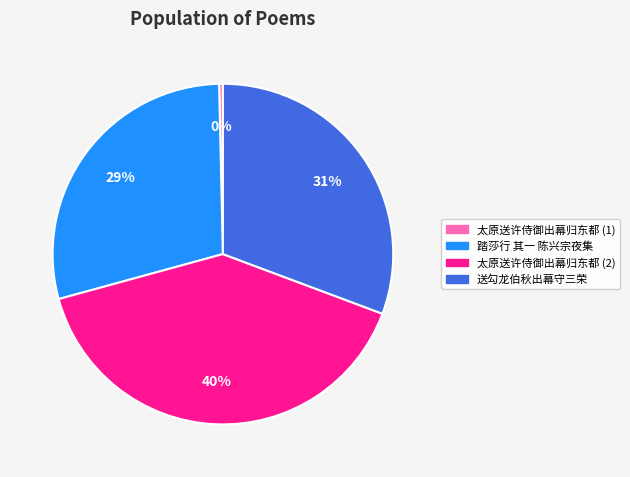

Count the number of slices in the pie.

4